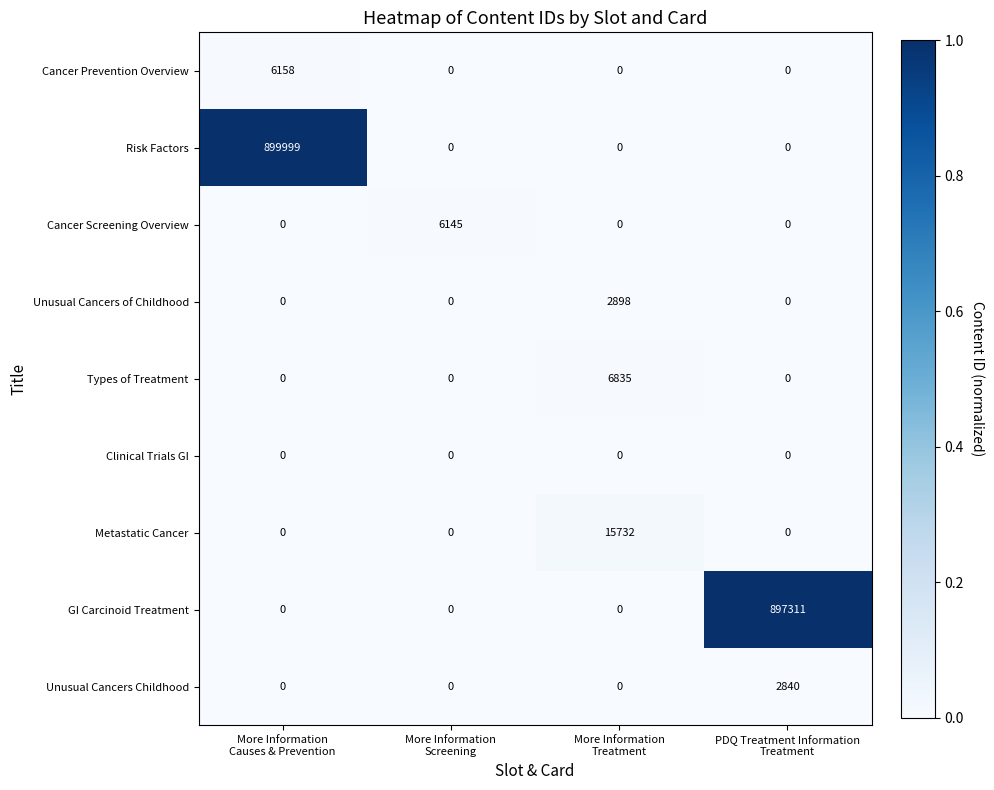

Which series has the largest total across all categories?

Risk Factors